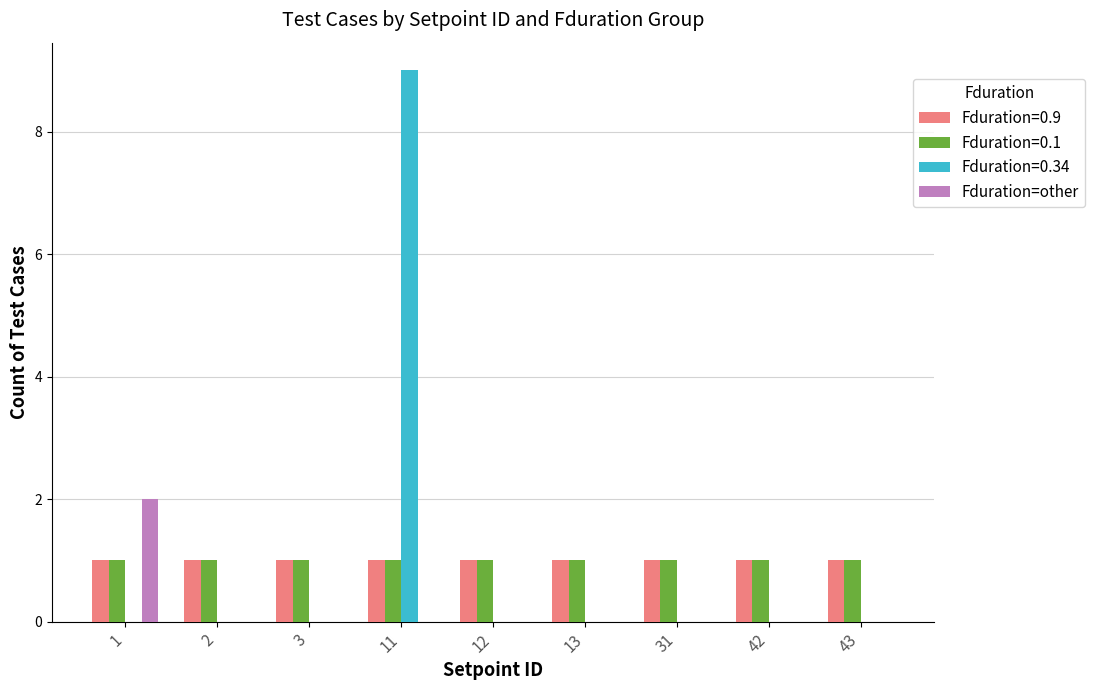

Is it true that Fduration=other equals -1 at 42?

False